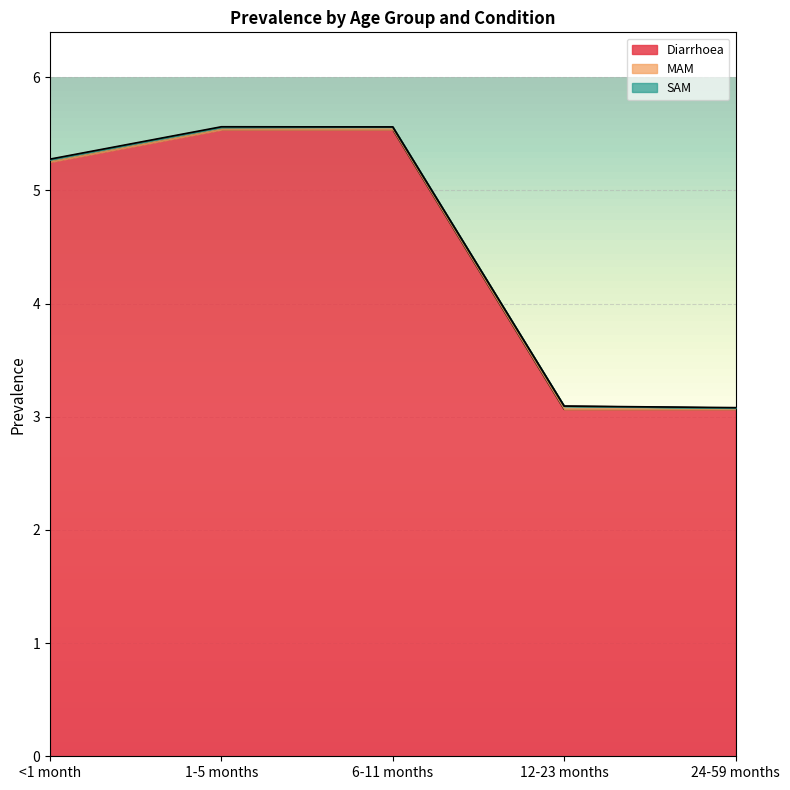

At which category is the sum across all series the highest?

1-5 months